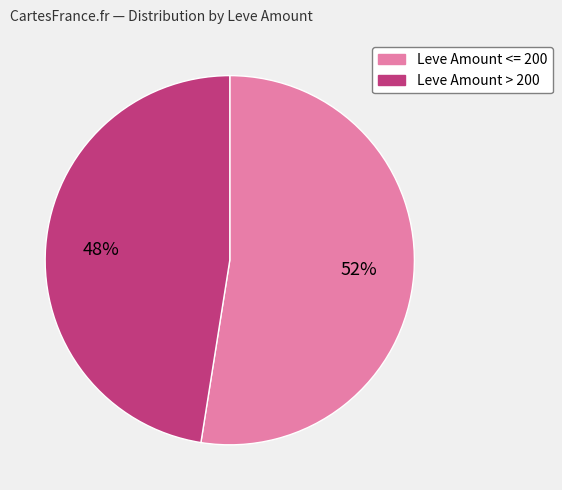

Is there a majority slice in this chart?

Yes